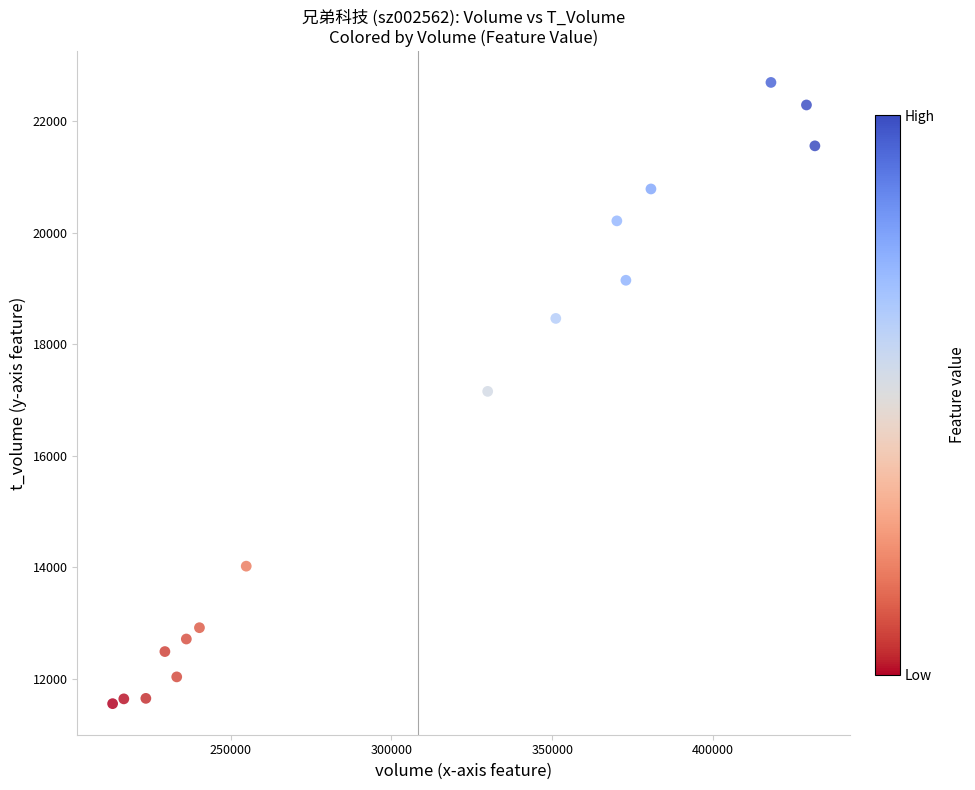

What is the range of X values (max minus min)?

218312